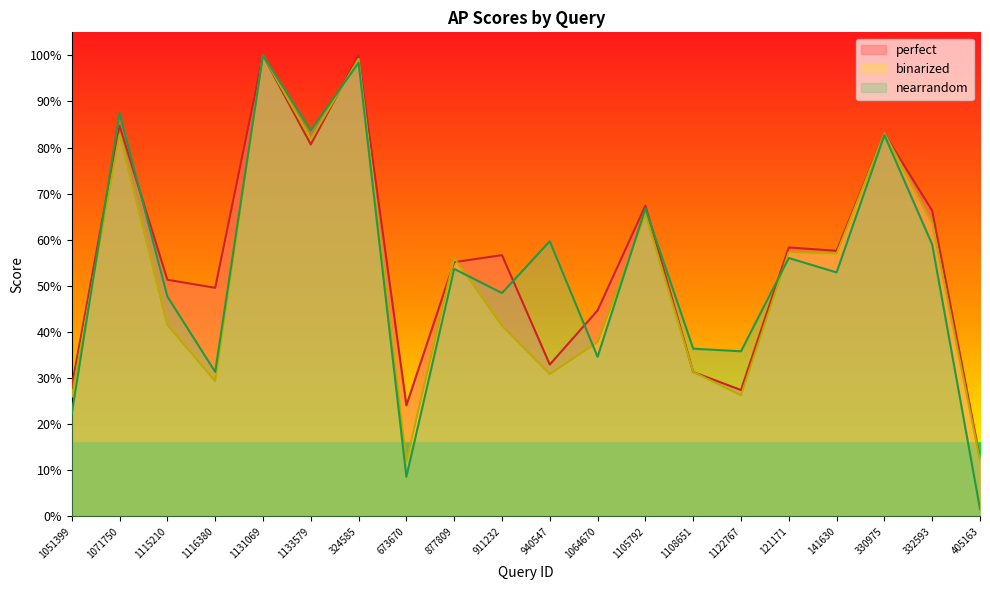

True or false: nearrandom has more than 0 interior local peaks.

True